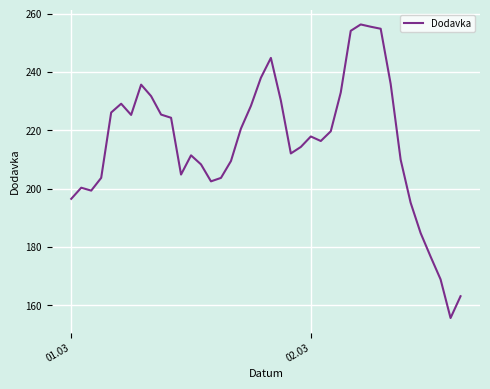

What is the smallest value displayed?

155.7